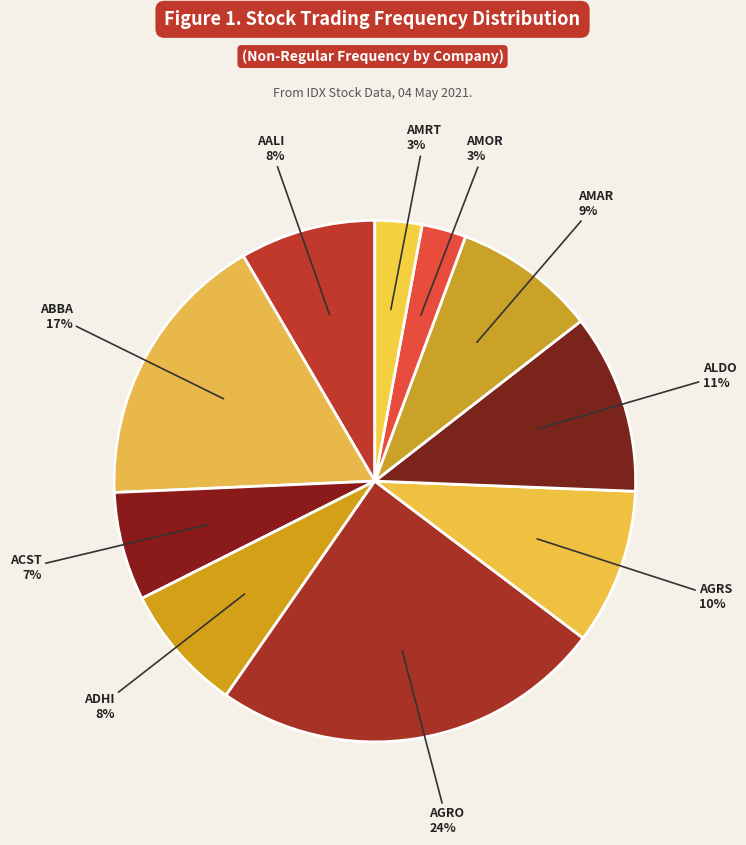

Does ALDO represent more than half of the total?

No